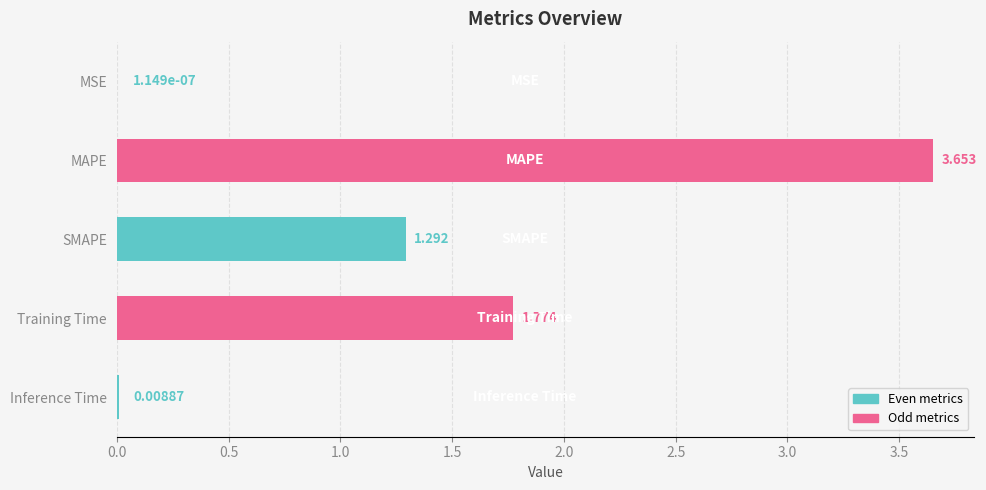

Which label corresponds to the largest value in the chart?

MAPE